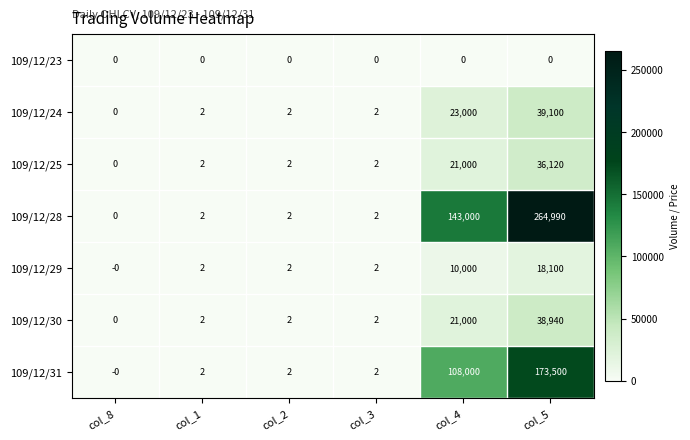

At which category is the sum across all series the highest?

col_5